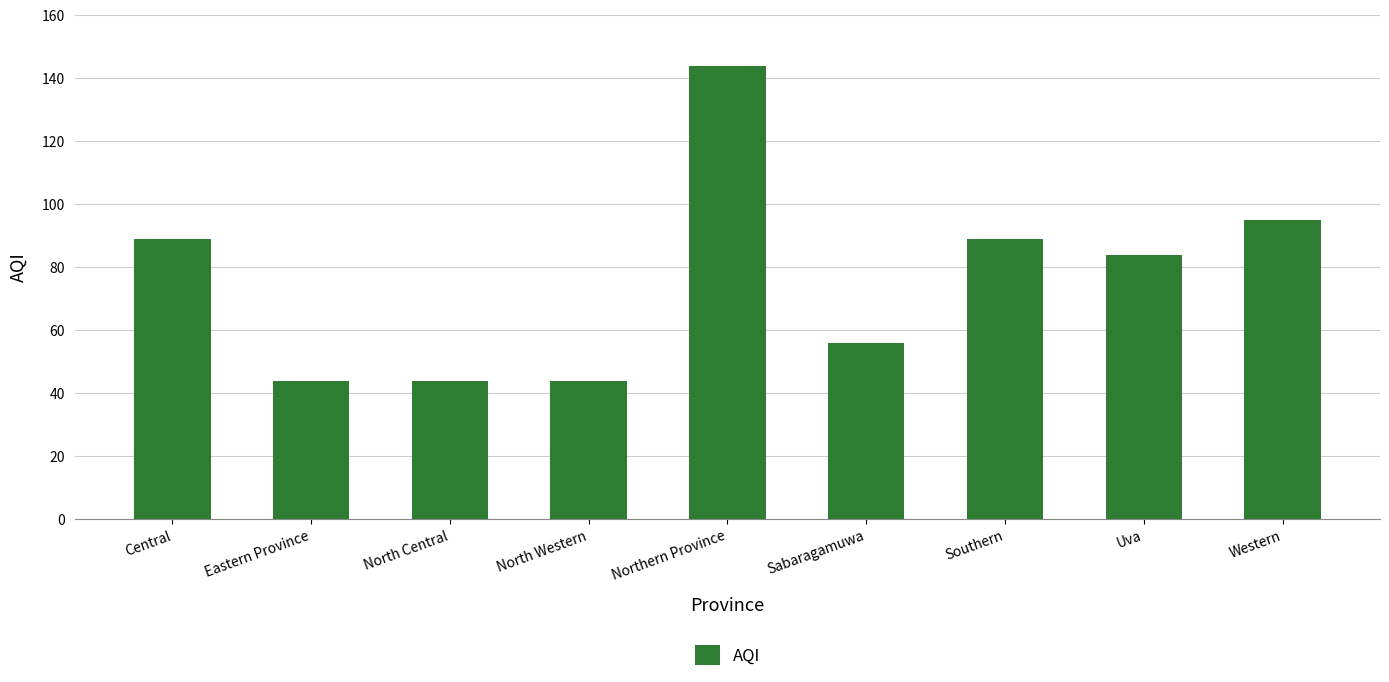

What position from the right is Sabaragamuwa?

4